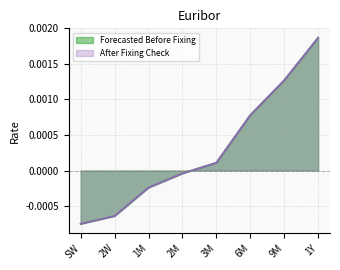

At which category is the sum across all series the highest?

1Y